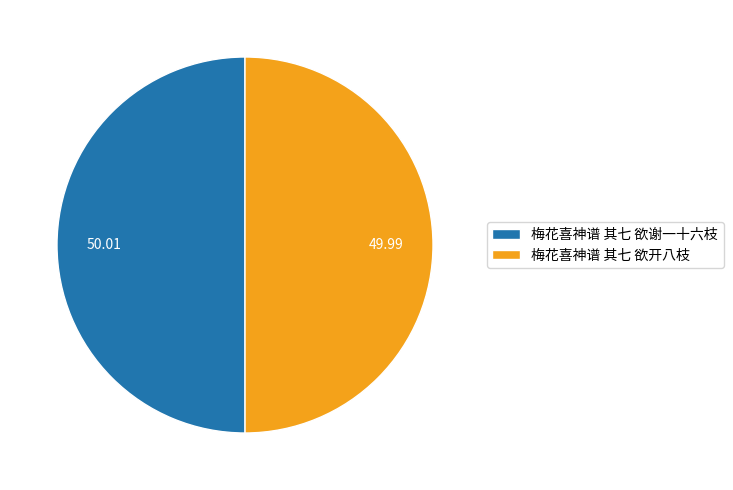

What is the ratio of the value at 梅花喜神谱 其七 欲开八枝 to the value at 梅花喜神谱 其七 欲谢一十六枝?

1.0